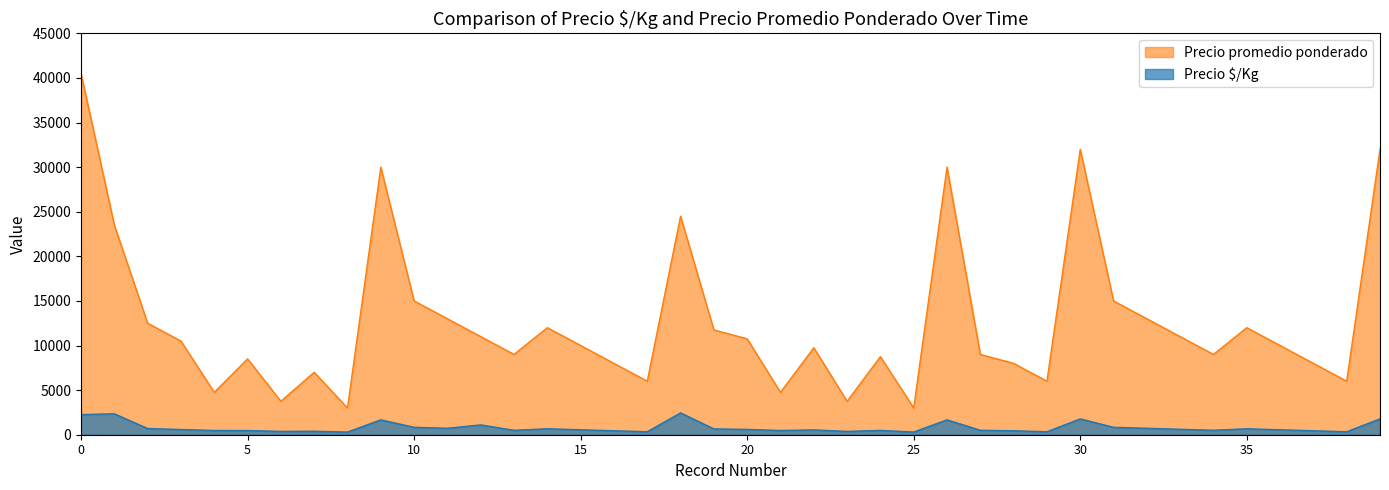

What is the spread (max minus min) of values at 2021-07-05?

22050